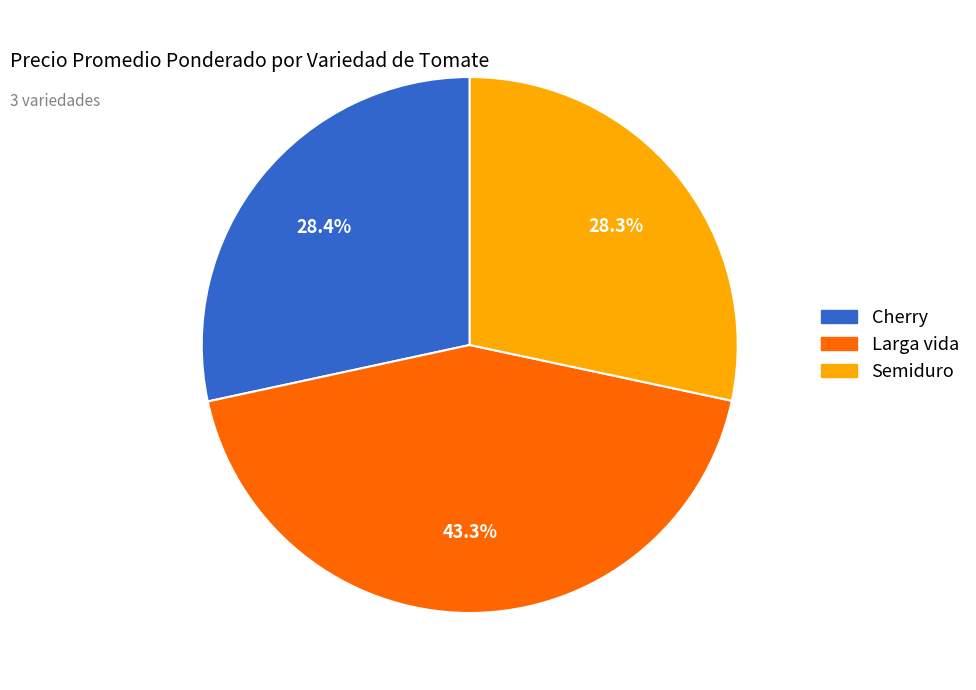

What percentage do Semiduro and Larga vida together represent?

71.6%